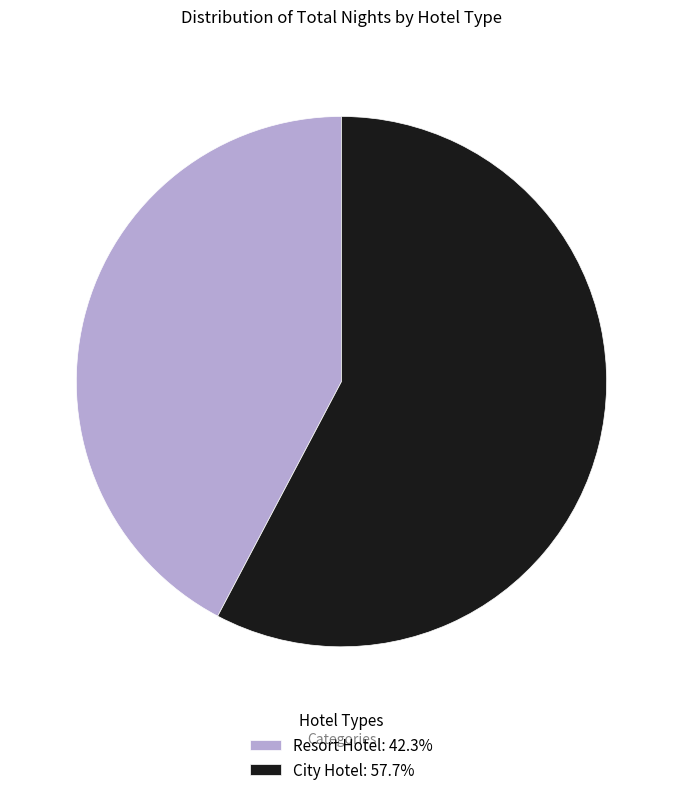

Do City Hotel: 57.7% and Resort Hotel: 42.3% together represent more than half of the pie?

Yes